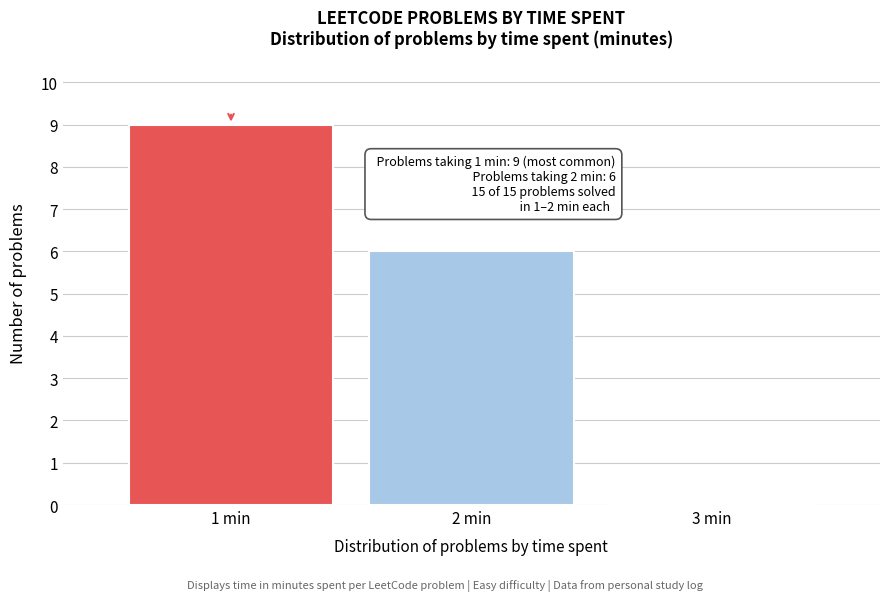

Over which range of the x-axis is the bar tallest?

0.5 to 1.5